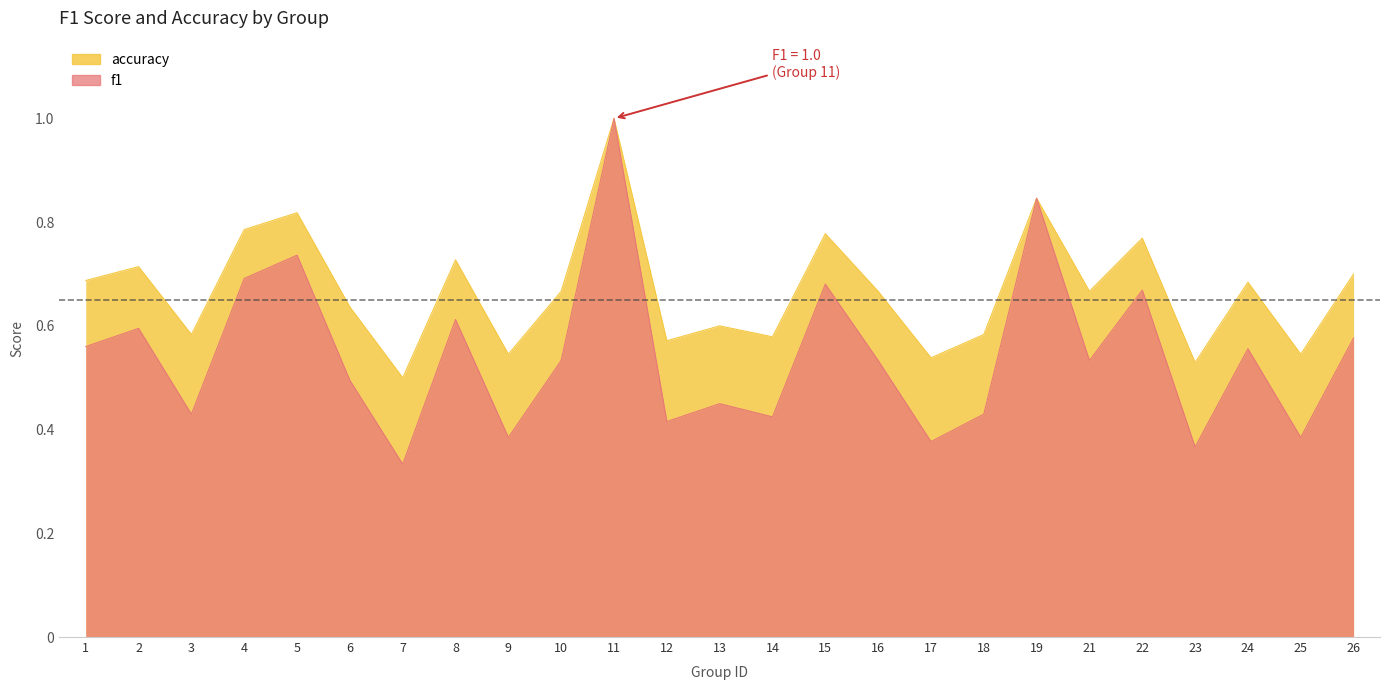

Does the chart display data point markers on the line(s)?

No